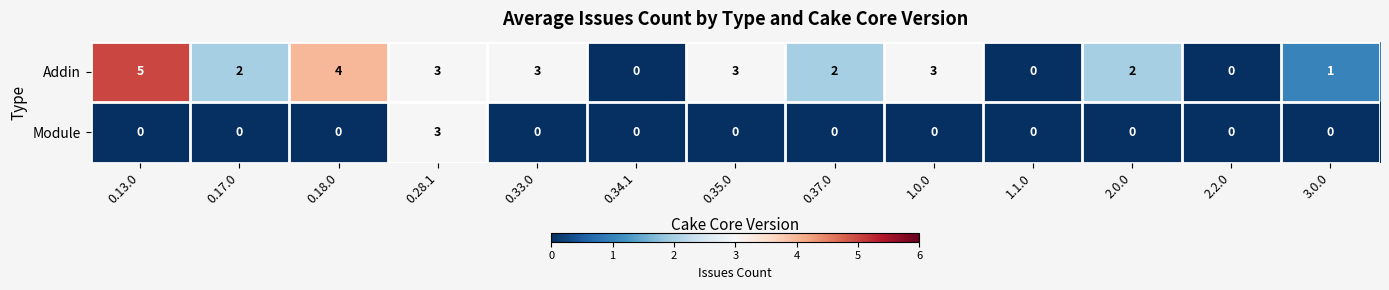

How many positive values does the Addin series have?

10